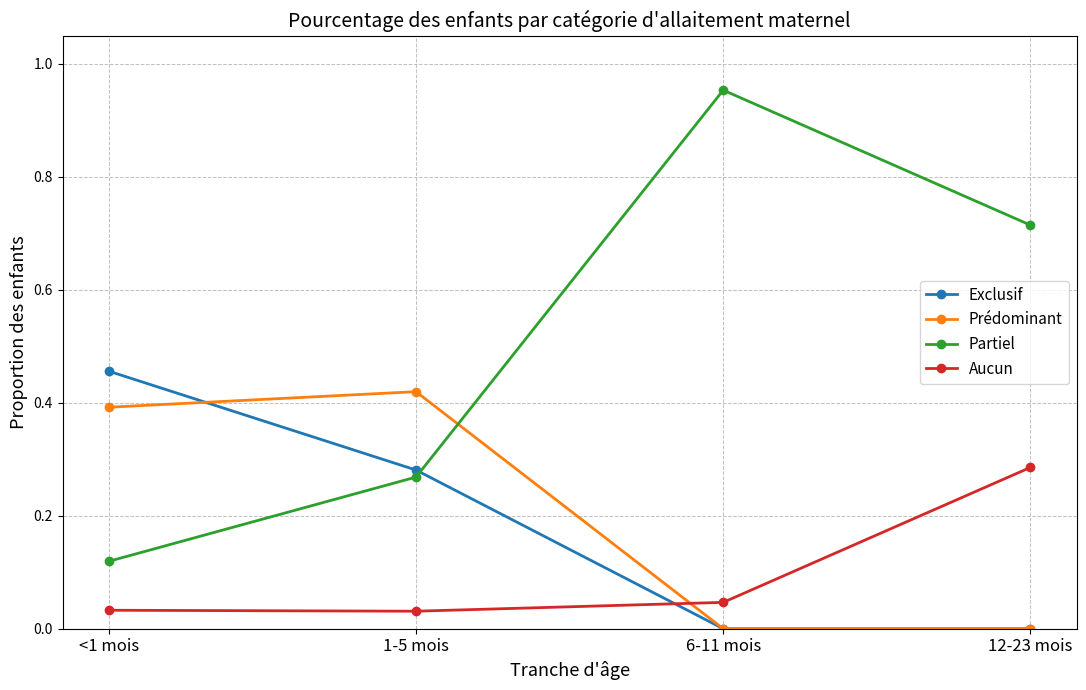

True or false: Prédominant has a value of -0.2 at 12-23 mois.

False